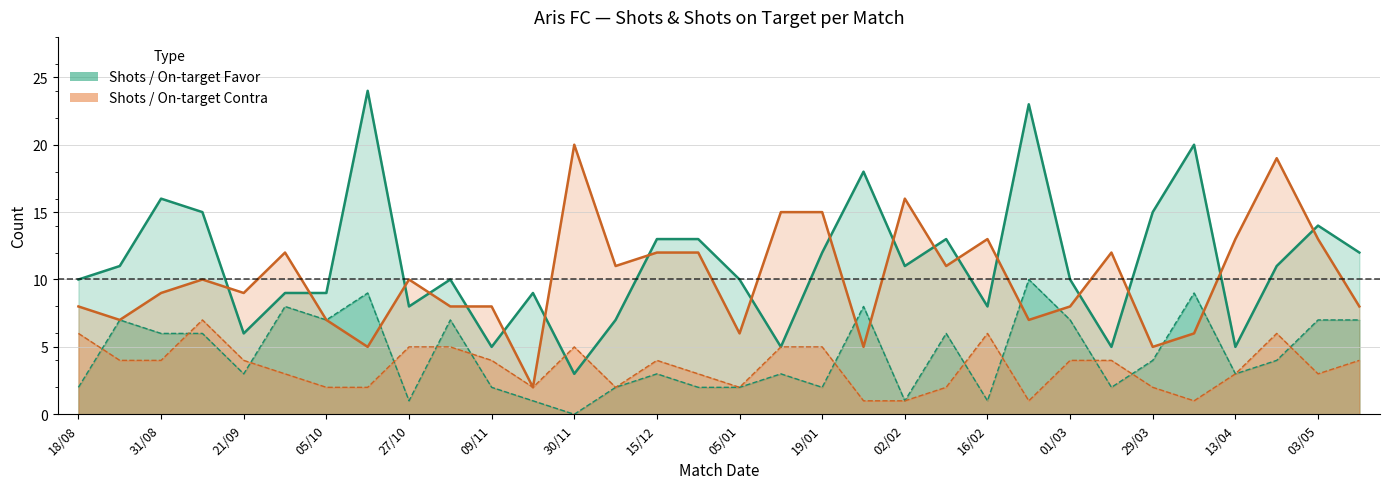

Reading right to left, extract all data points from this chart.

Shots Favor: 12	14	11	5	20	15	5	10	23	8	13	11	18	12	5	10	13	13	7	3	9	5	10	8	24	9	9	6	15	16	11	10
A puerta Favor: 7	7	4	3	9	4	2	7	10	1	6	1	8	2	3	2	2	3	2	0	1	2	7	1	9	7	8	3	6	6	7	2
Shots Contra: 8	13	19	13	6	5	12	8	7	13	11	16	5	15	15	6	12	12	11	20	2	8	8	10	5	7	12	9	10	9	7	8
A puerta Contra: 4	3	6	3	1	2	4	4	1	6	2	1	1	5	5	2	3	4	2	5	2	4	5	5	2	2	3	4	7	4	4	6